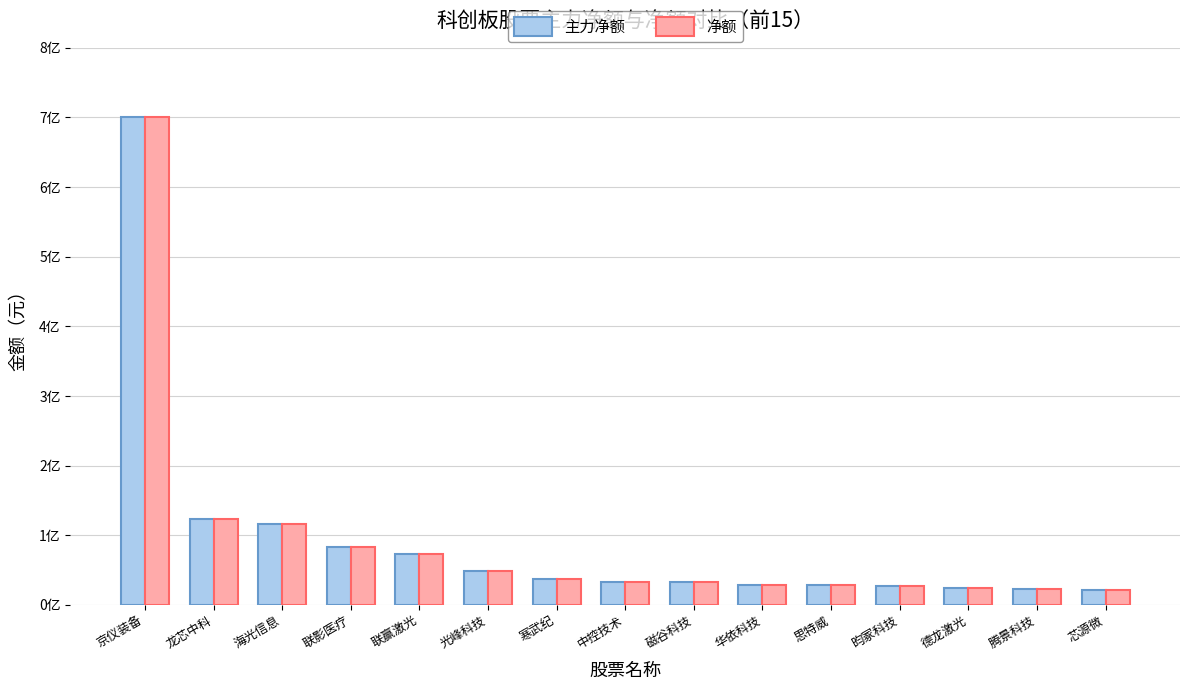

What are all the series names shown in the legend?

主力净额, 净额